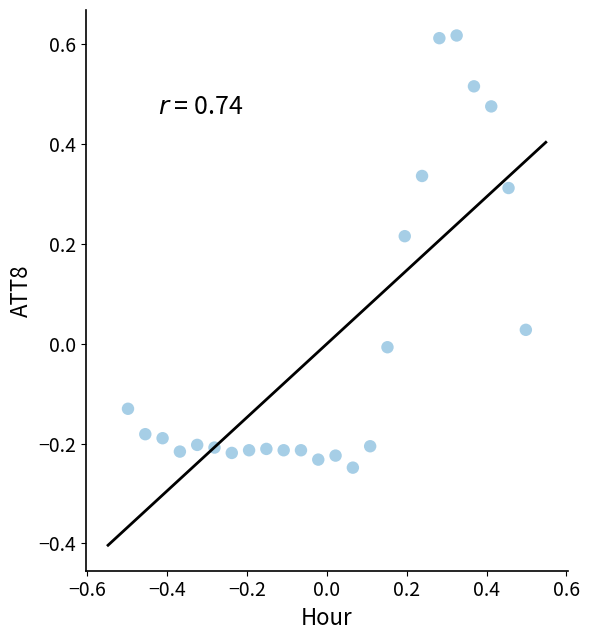

What is the range of X values (max minus min)?

1.0